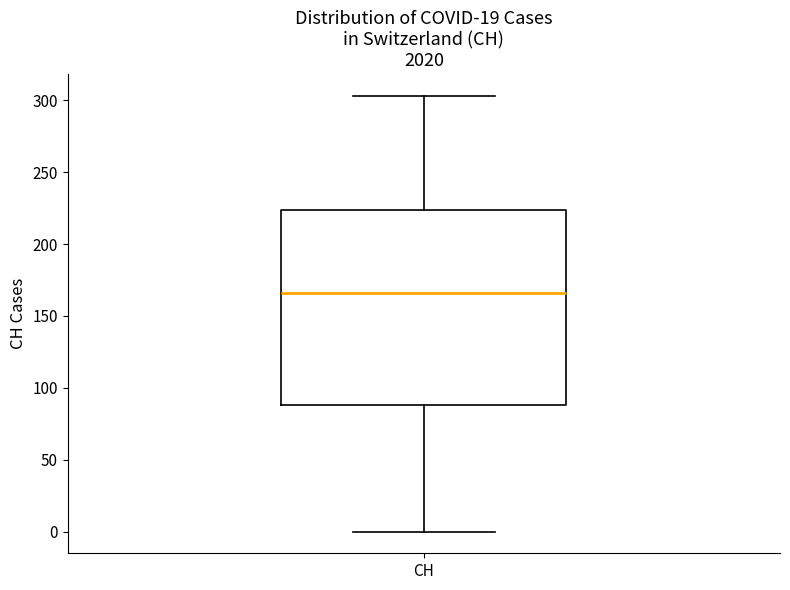

Transcribe this box plot: give where the median line is, the range the box spans, and where the two whiskers end, as read against the y-axis. The values are not printed on the chart, so give them approximately, as read against the axis.

median 165, box 90 to 225, whiskers 0 to 305